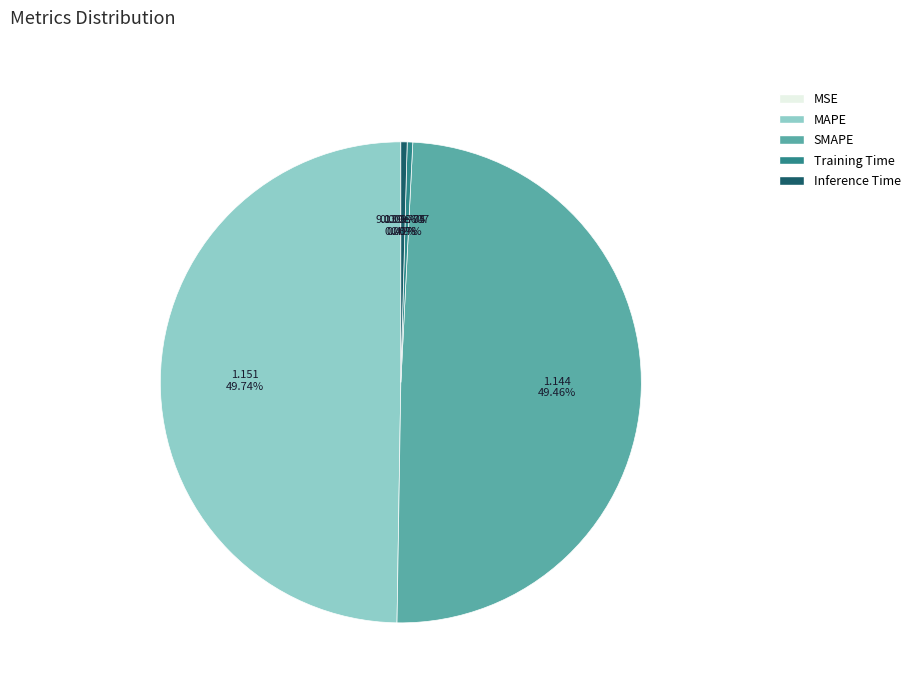

Combined, do MAPE and SMAPE account for over 50%?

Yes